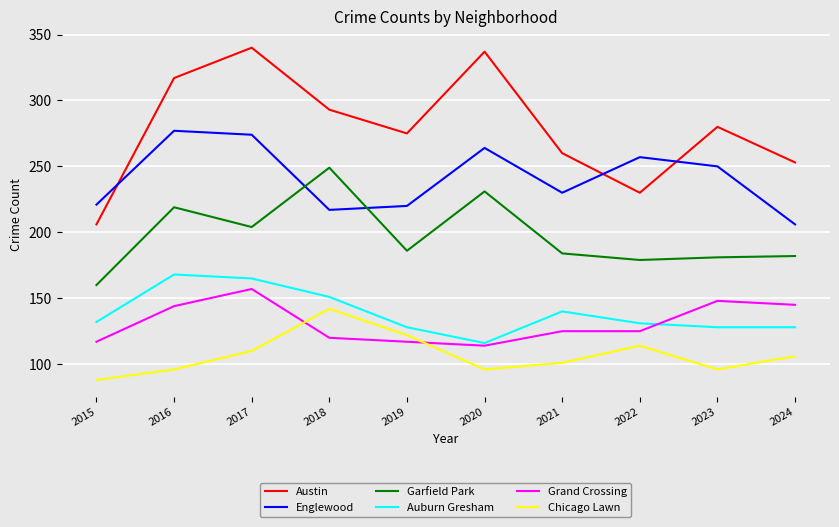

What is the approximate value of Chicago Lawn at 2020, to the nearest 10?

100